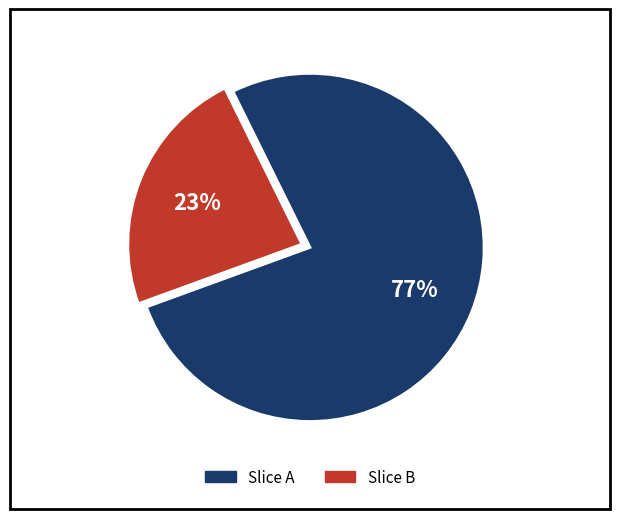

To the nearest percent, what is the average slice percentage?

50%